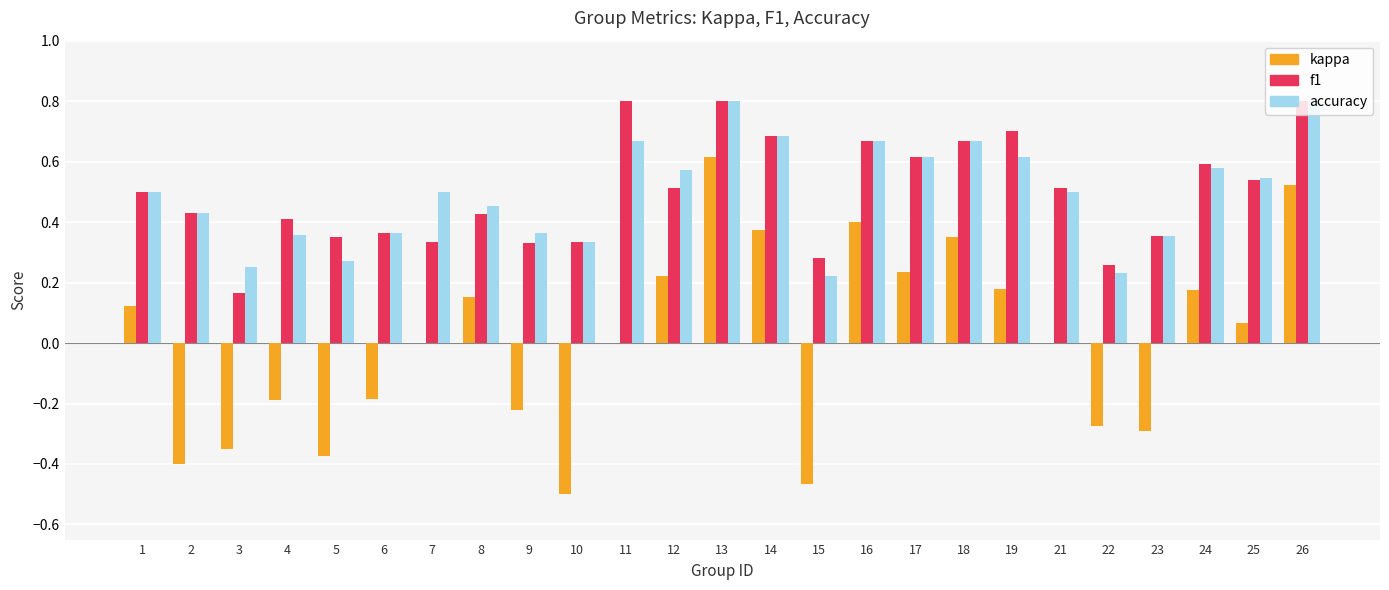

How many data points does each series have?

25